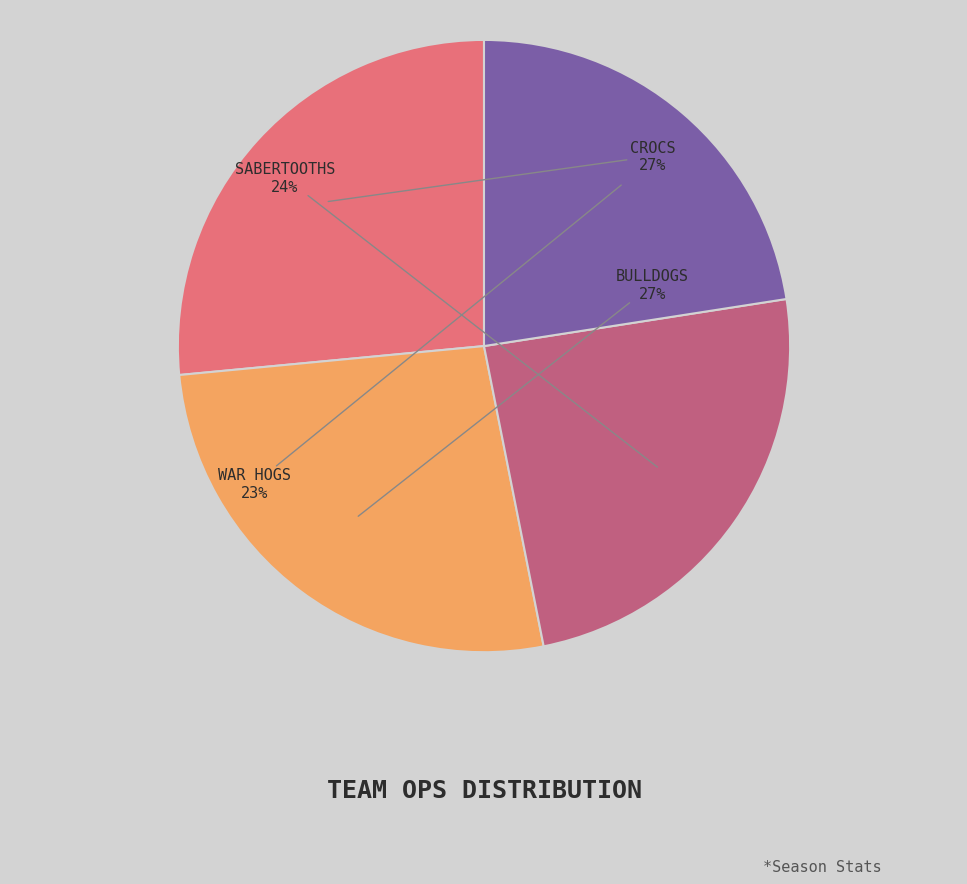

To the nearest percent, what is the difference between the largest and smallest slice percentages?

4%